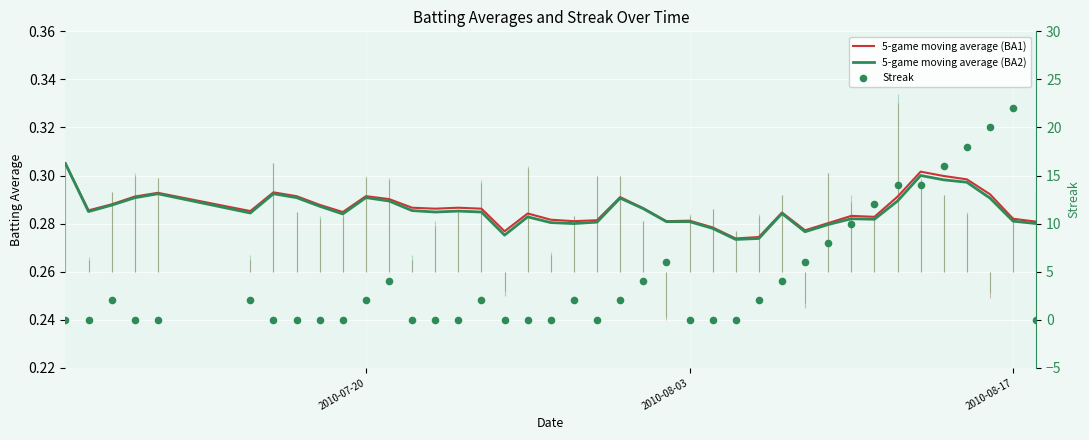

At which category is the sum across all series the highest?

2010-08-17